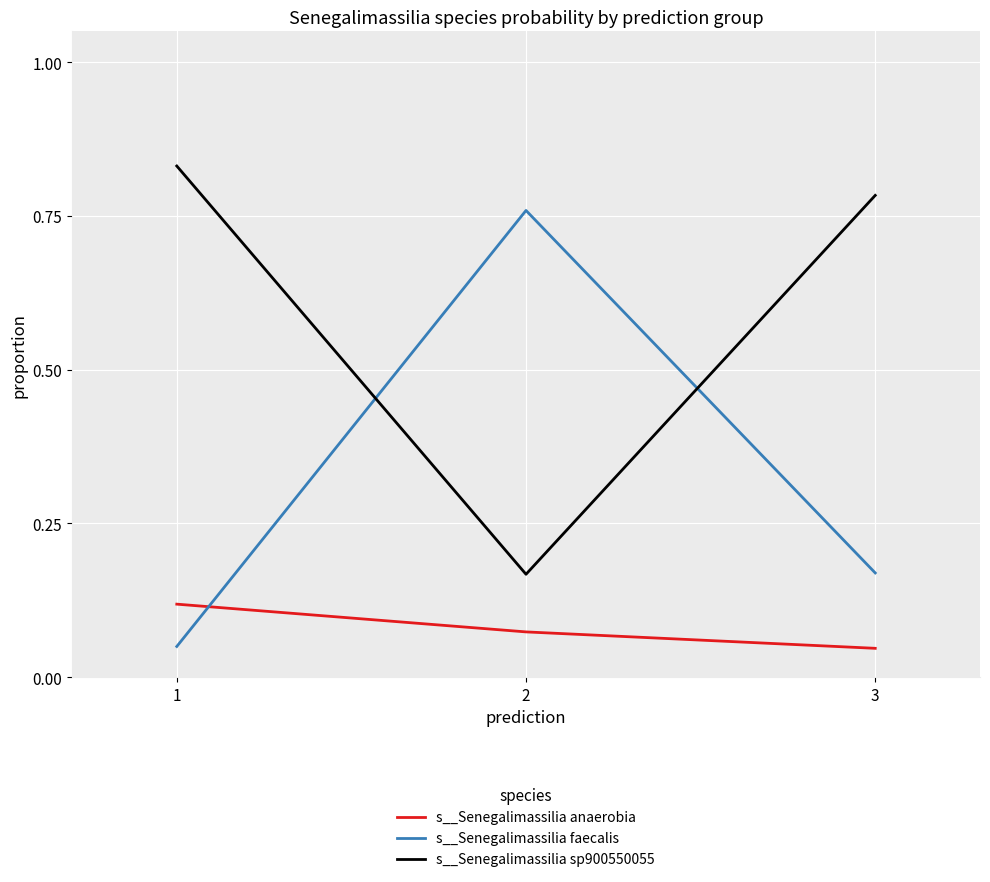

Which series has the largest total across all categories?

s__Senegalimassilia sp900550055